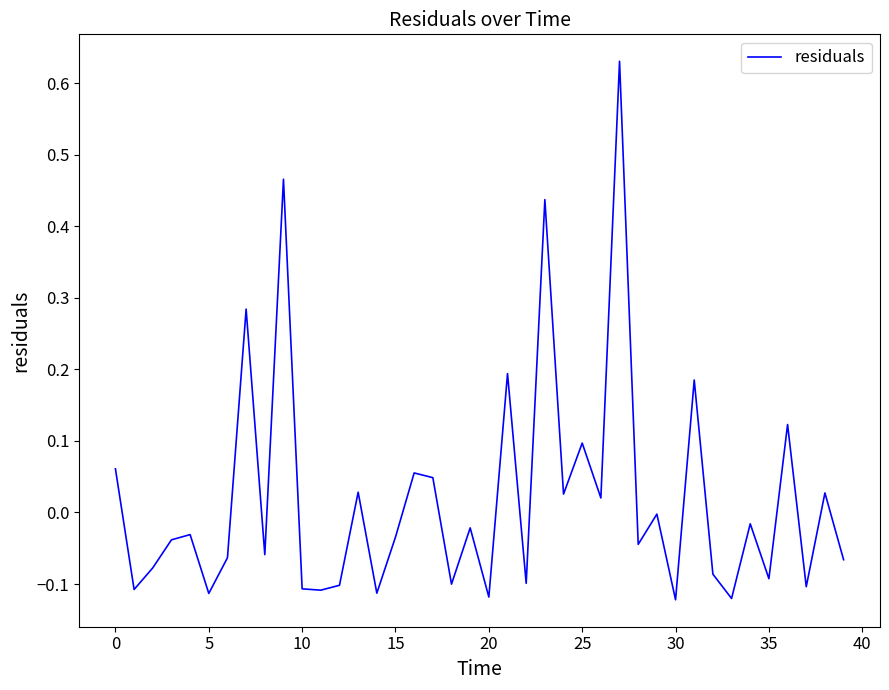

Does the chart have visible grid lines?

No